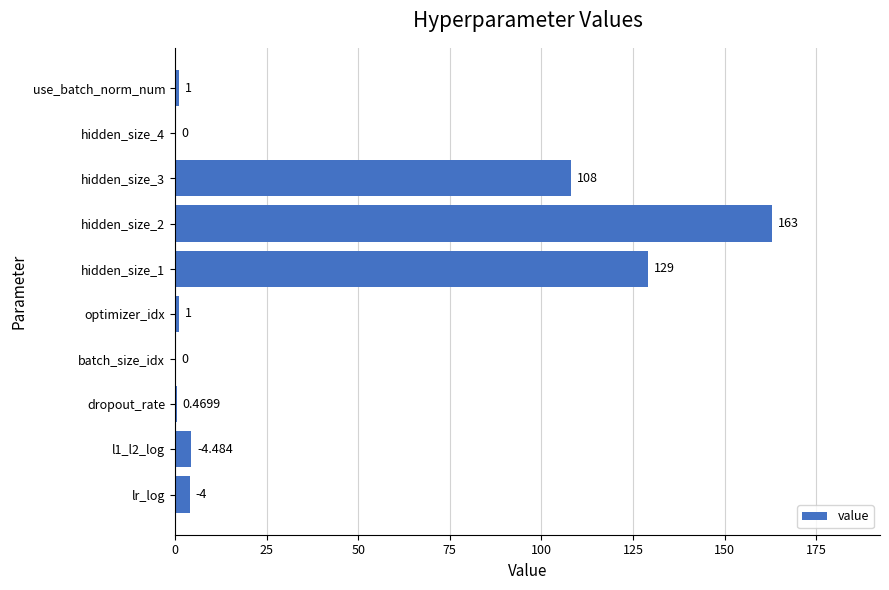

Which has a higher value, lr_log or hidden_size_4?

lr_log